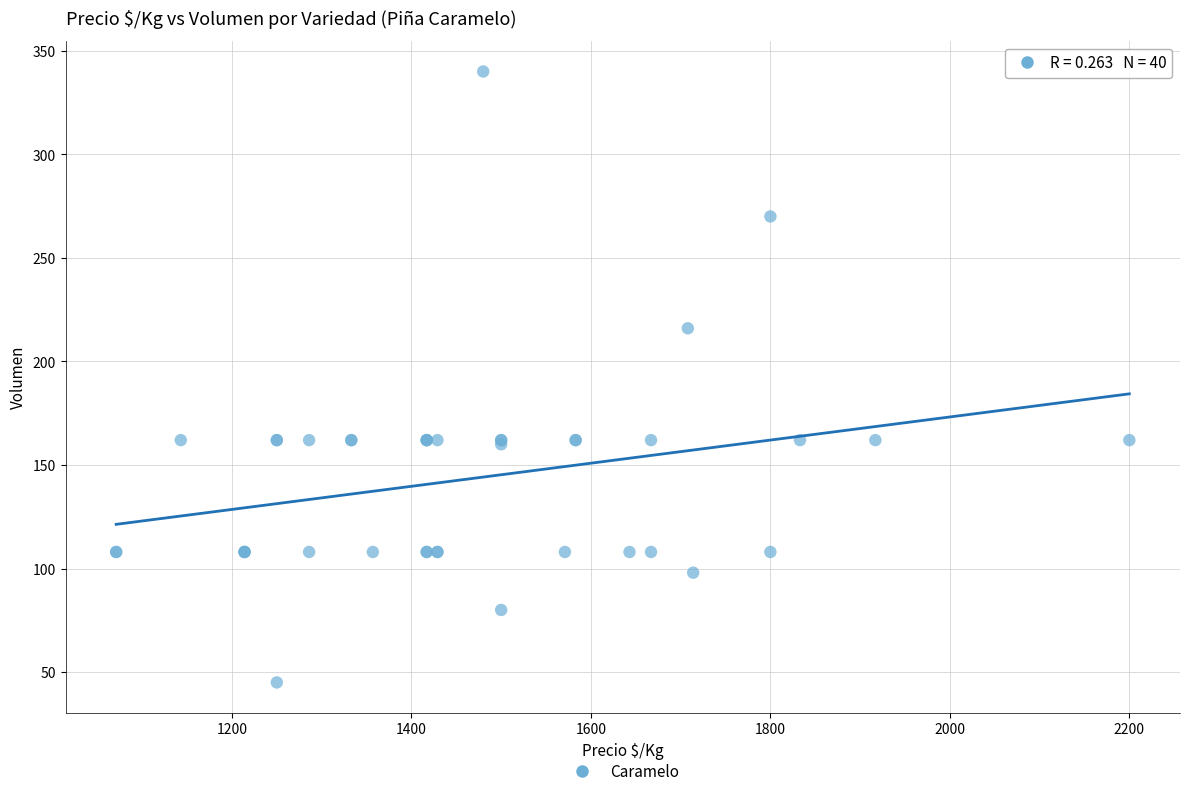

What Y value in the scatter plot is closest to 192?

216